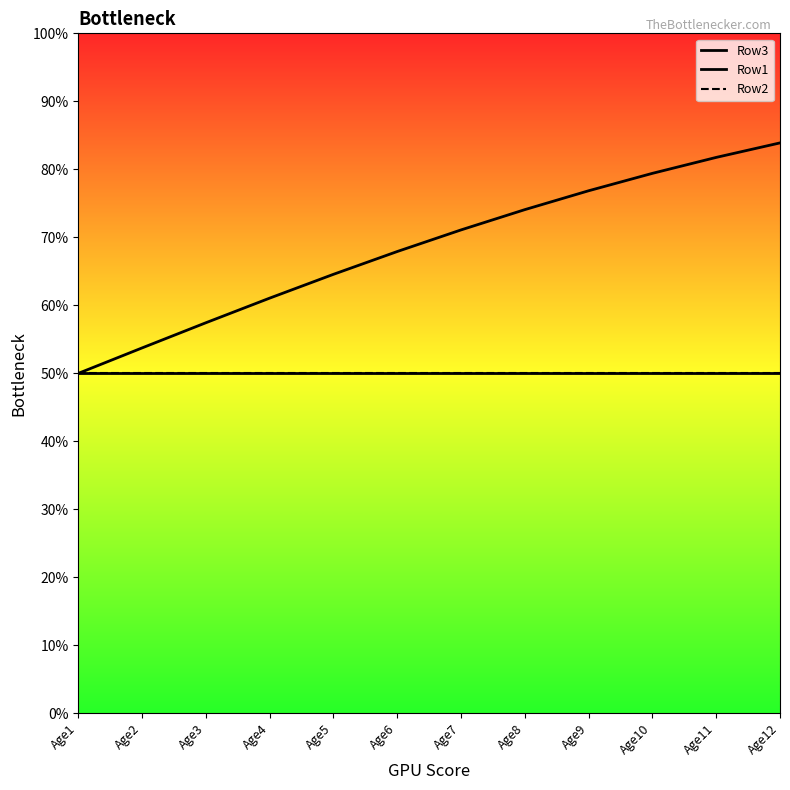

List the labels in order of Row3 value, largest first.

Age12, Age11, Age10, Age9, Age8, Age7, Age6, Age5, Age4, Age3, Age2, Age1